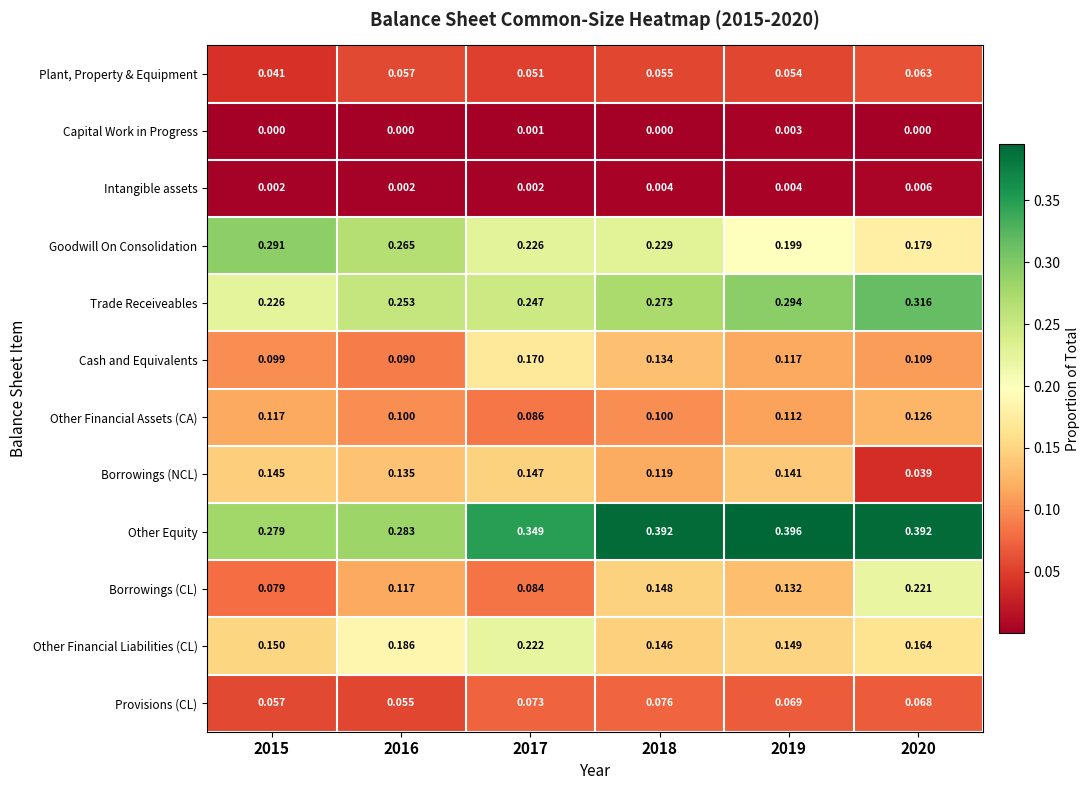

Which series has the largest total across all categories?

Other Equity